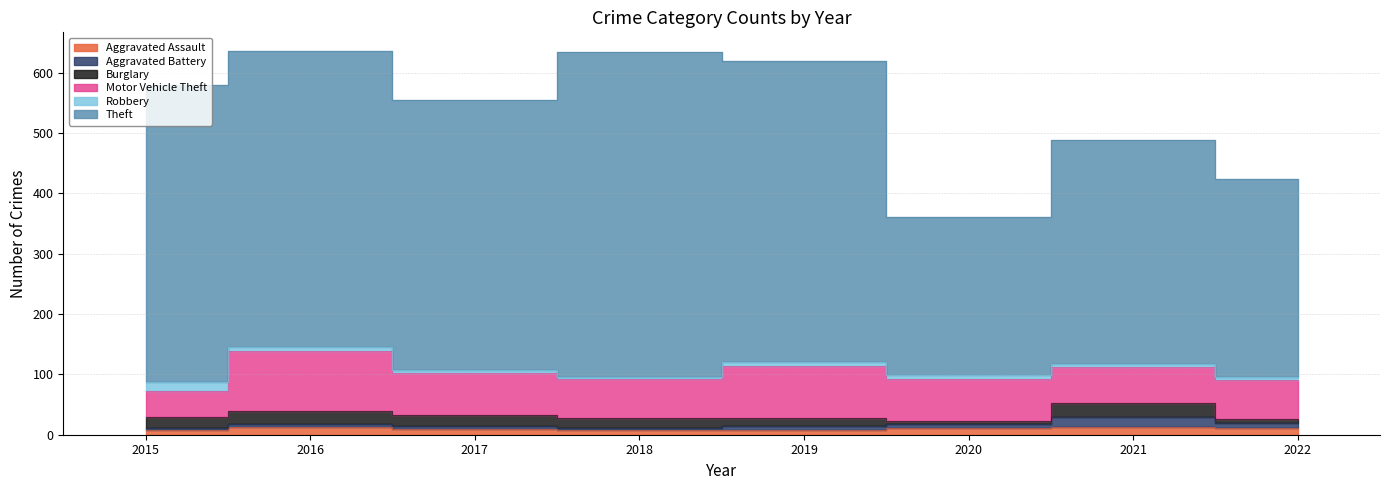

What is the difference between the second highest and minimum values in the Robbery series?

5